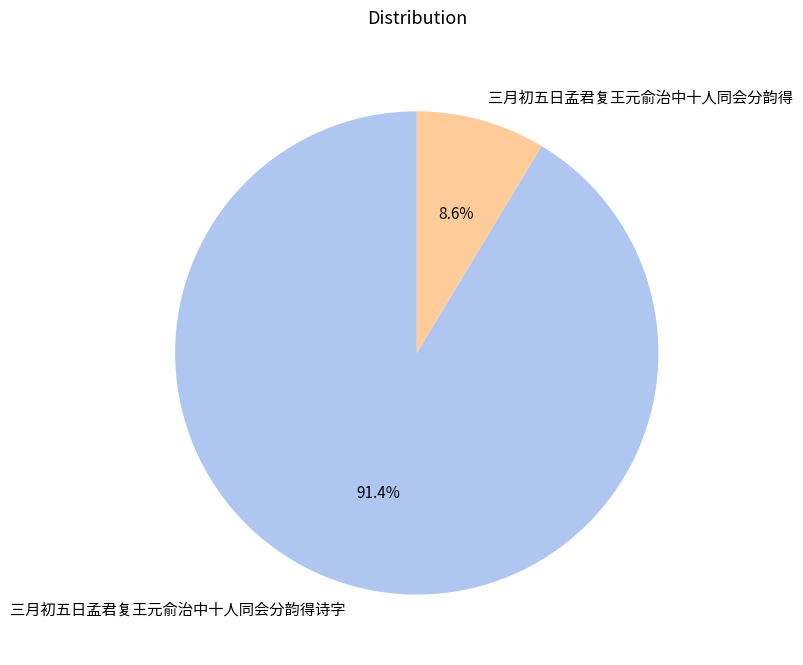

Is 三月初五日孟君复王元俞治中十人同会分韵得诗字 the majority of the pie?

Yes